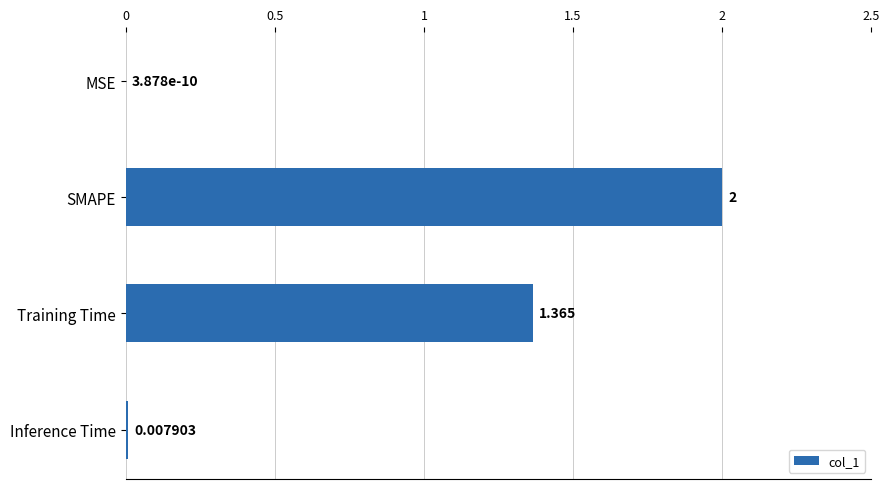

At which category does the chart reach its peak across all series?

SMAPE